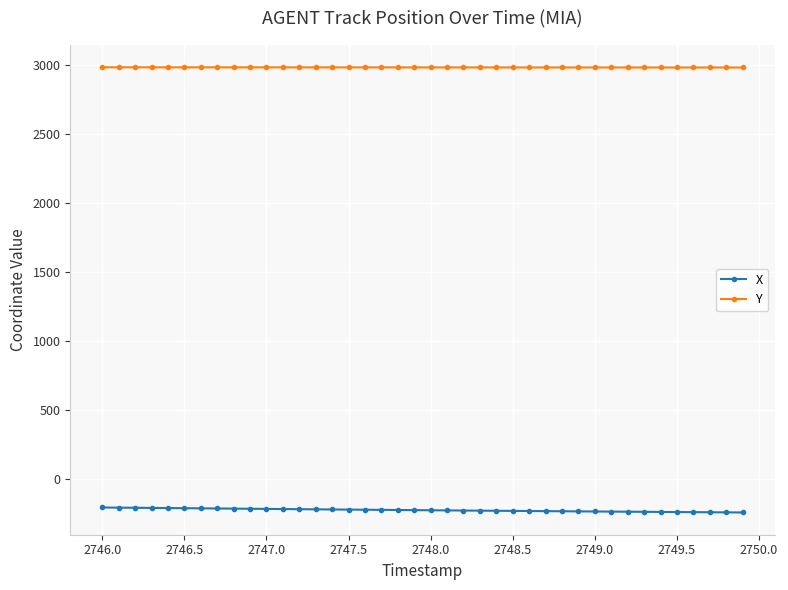

True or false: X and Y intersect in this chart.

False